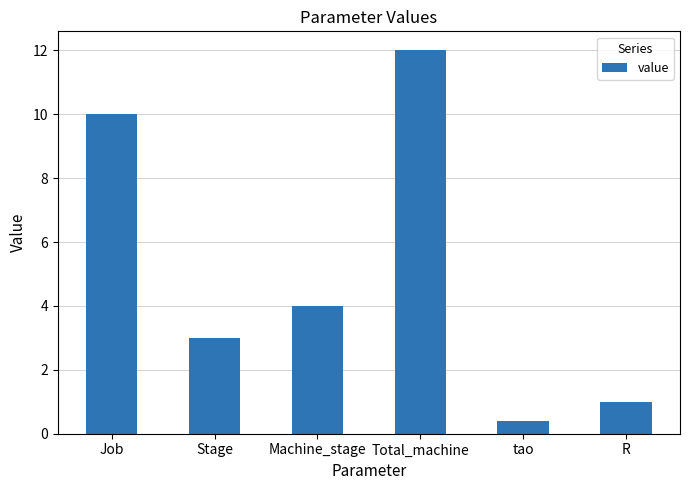

Is it true that the value at Total_machine is 12.0?

True